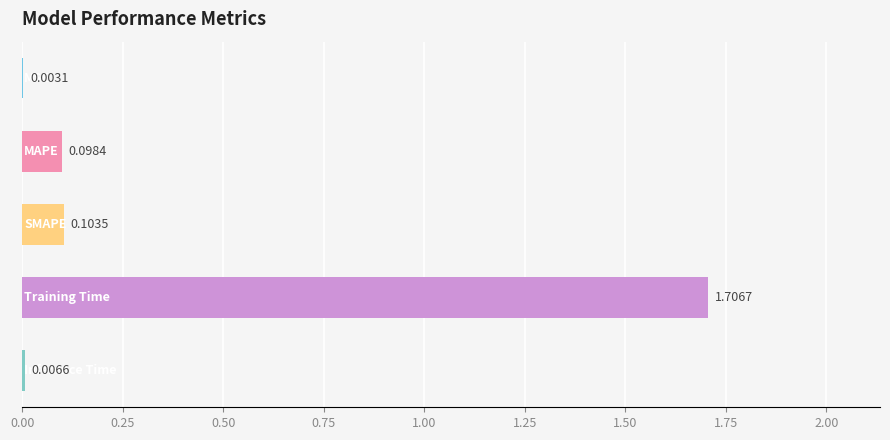

Count the number of categories in the chart.

5